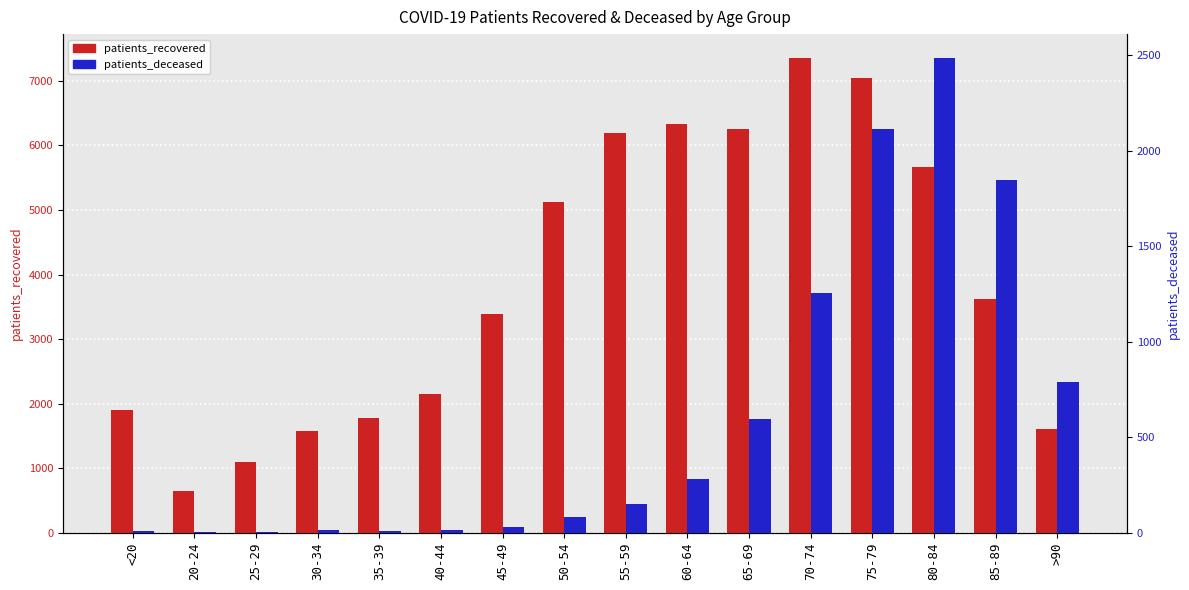

Are the bars horizontal?

No